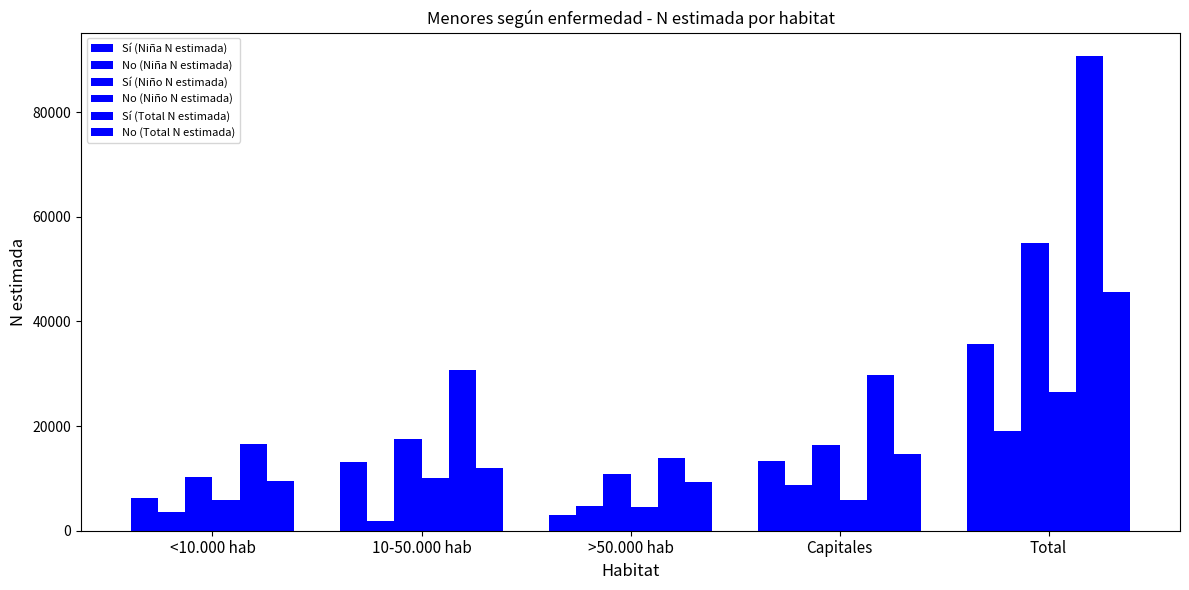

Which has a higher value, Total or Capitales?

Total